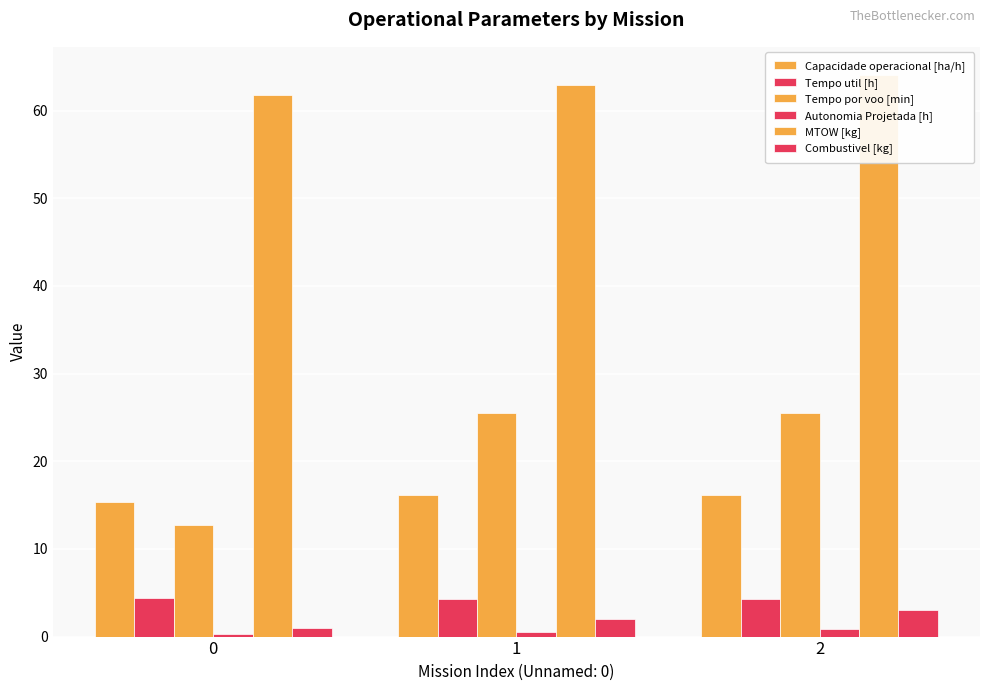

How many groups of bars are there?

3